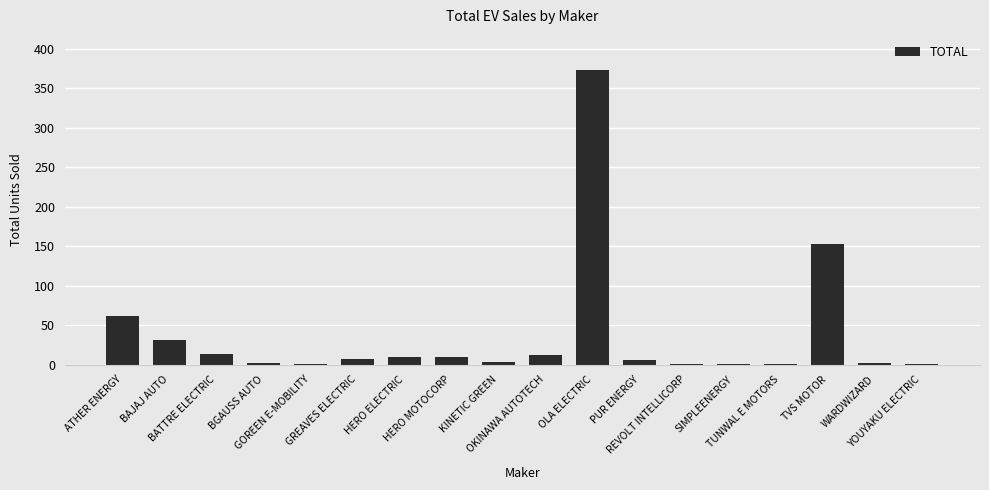

What is the greatest value displayed?

373